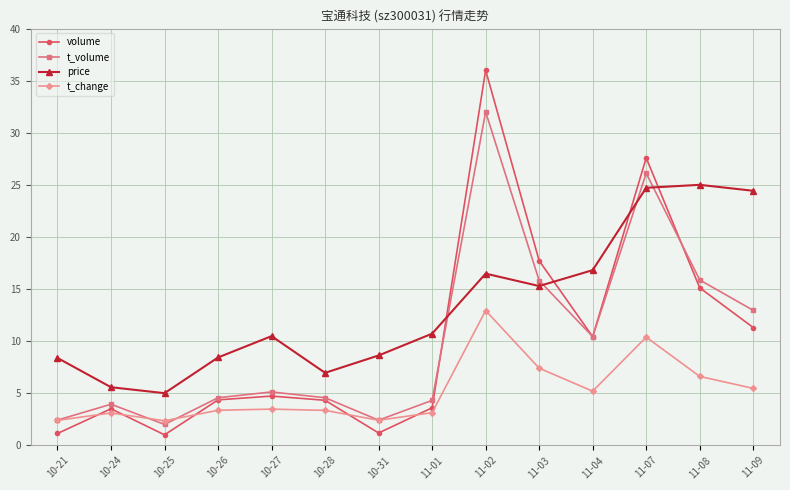

Where do price and volume first cross each other?

11-01 and 11-02